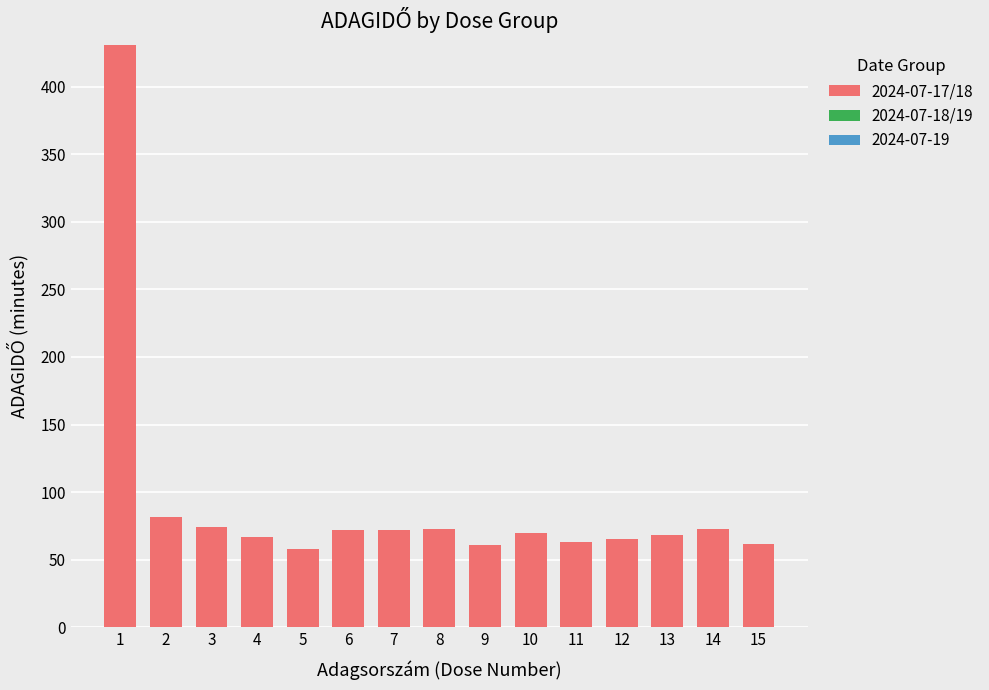

Are the bars horizontal?

No